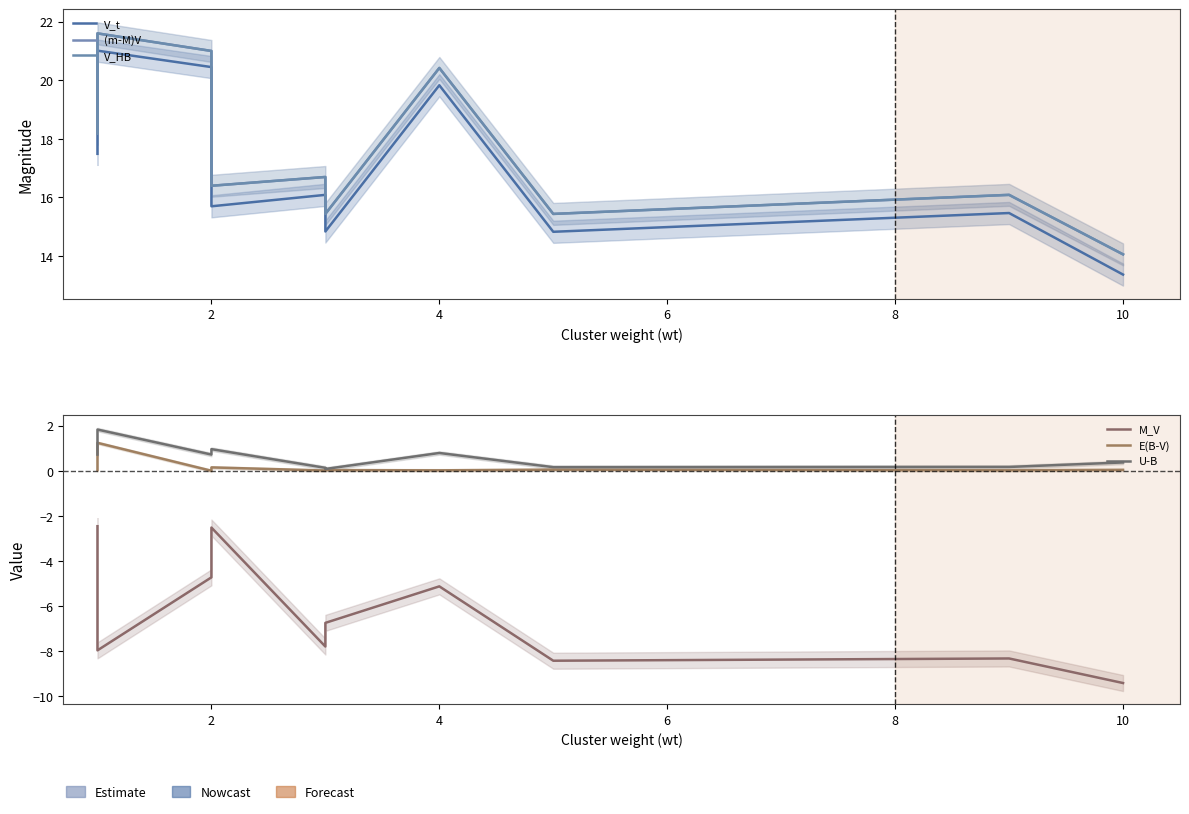

Which series has the largest total across all categories?

(m-M)V